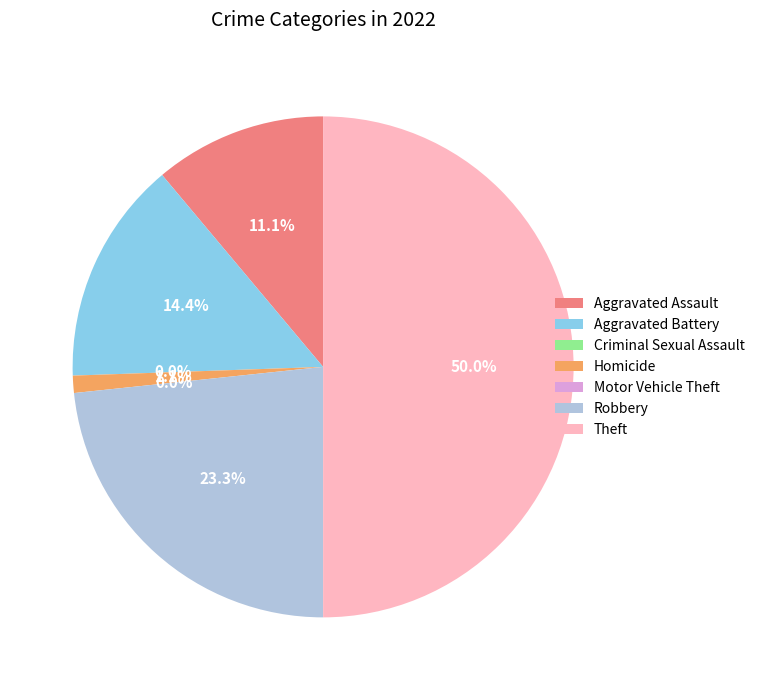

What is the largest slice in the pie chart?

Theft